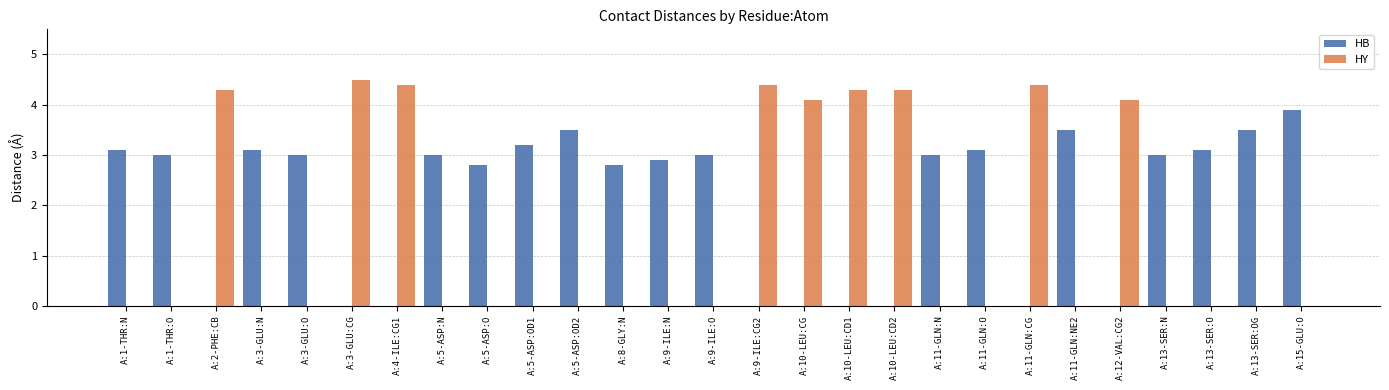

At which label does HB reach its peak?

A:15-GLU:O